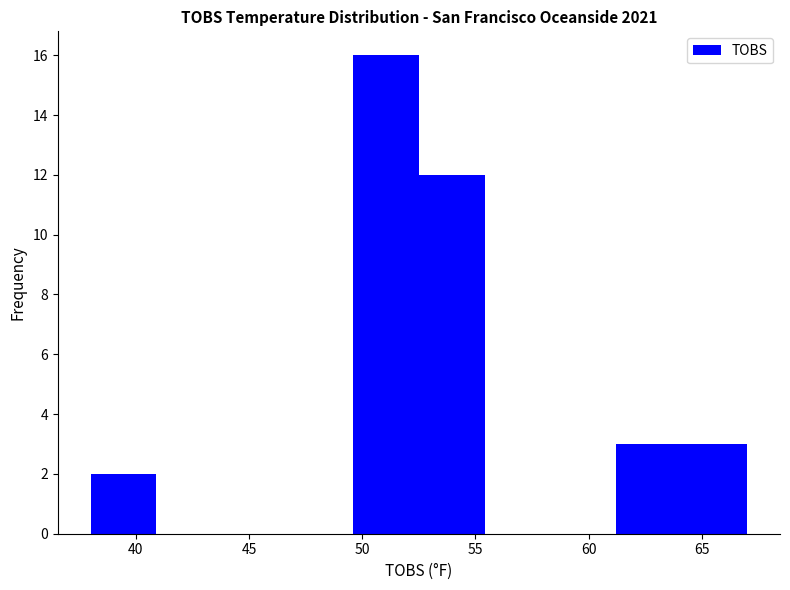

Which range on the x-axis has the tallest bar?

49.6 to 52.5